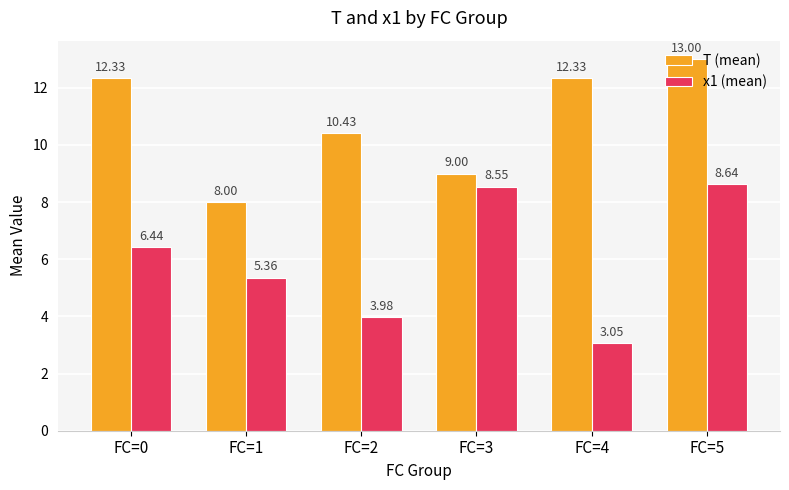

How many categories are shown in the chart?

6